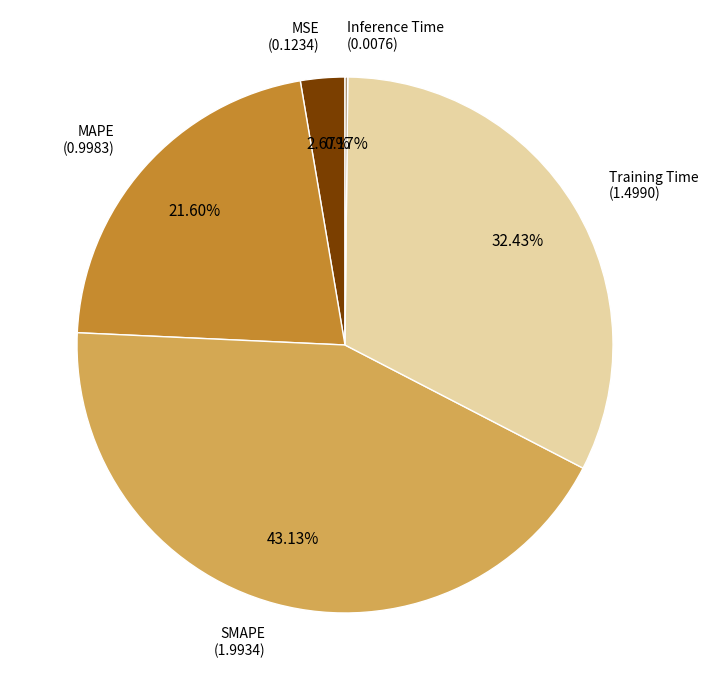

Which slice is the largest?

SMAPE